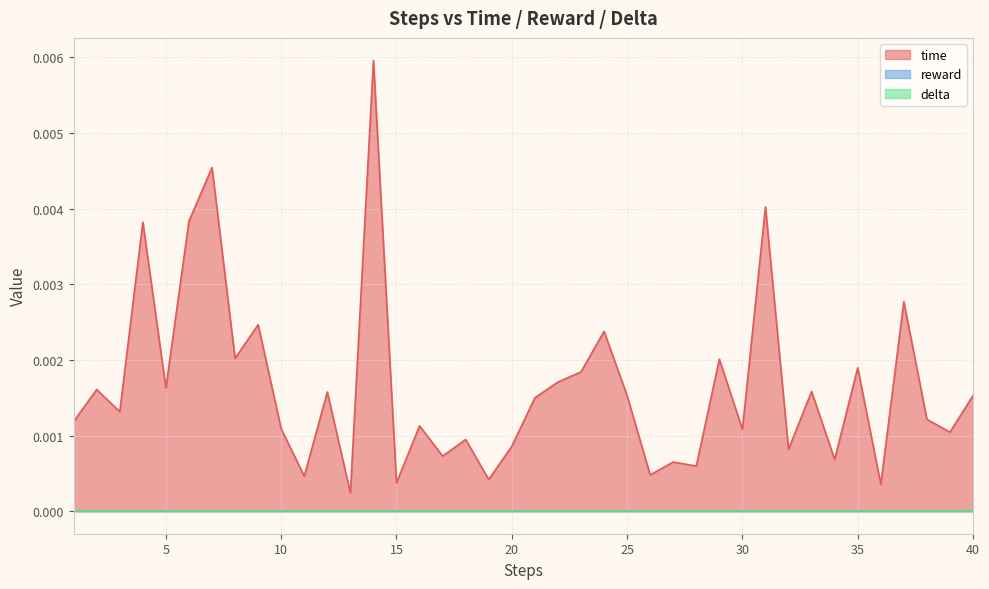

At 31, list the series in order from smallest to largest.

reward, delta, time